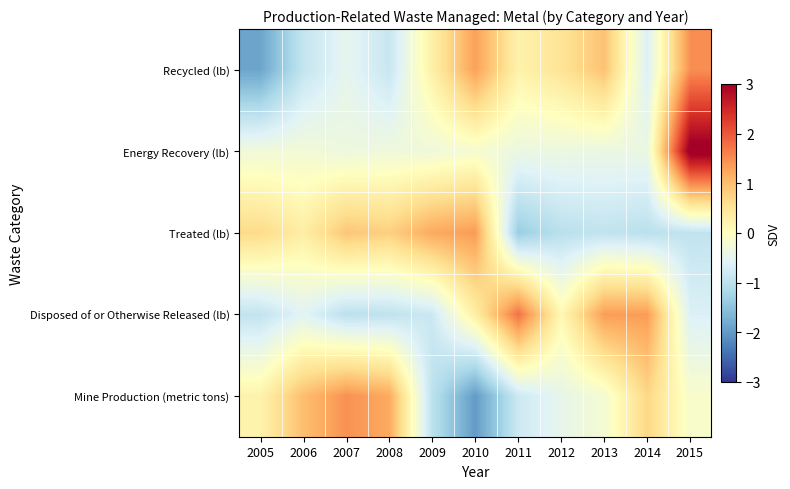

Reading left to right, extract all data points from this chart.

Recycled (lb): 2005=-1.9	2006=-0.9	2007=-0.5	2008=-0.9	2009=0.3	2010=1.3	2011=0.2	2012=0.5	2013=0.9	2014=-0.6	2015=1.5
Energy Recovery (lb): 2005=-0.3	2006=-0.2	2007=-0.3	2008=-0.3	2009=-0.3	2010=-0.2	2011=-0.4	2012=-0.4	2013=-0.4	2014=-0.4	2015=3.2
Treated (lb): 2005=0.7	2006=0.3	2007=0.9	2008=0.8	2009=1.2	2010=1.4	2011=-1.4	2012=-1.0	2013=-0.9	2014=-1.0	2015=-0.9
Disposed of or Otherwise Released (lb): 2005=-0.9	2006=-0.6	2007=-1.0	2008=-1.0	2009=-0.8	2010=0.3	2011=1.7	2012=0.1	2013=1.4	2014=1.4	2015=-0.6
Mine Production (metric tons): 2005=0.2	2006=1.0	2007=1.5	2008=1.2	2009=-1.0	2010=-2.0	2011=-0.8	2012=-0.5	2013=-0.2	2014=0.7	2015=-0.1